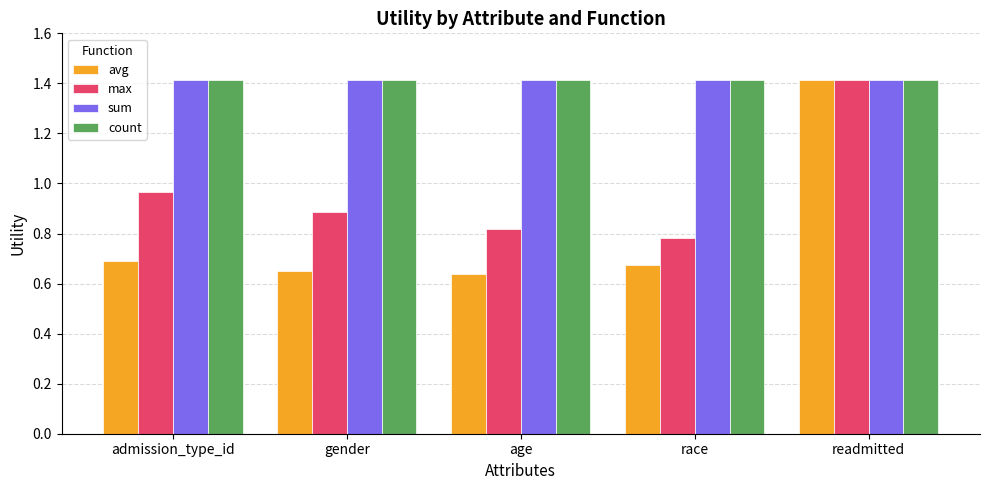

Which series changed the most between admission_type_id and race?

max